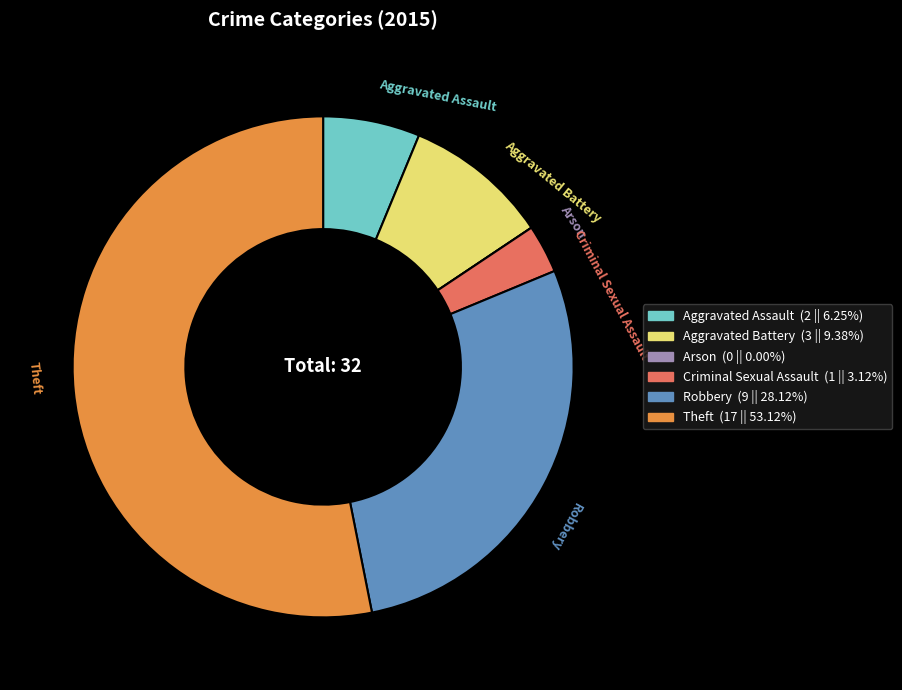

Which has a higher value, Aggravated Battery or Aggravated Assault?

Aggravated Battery